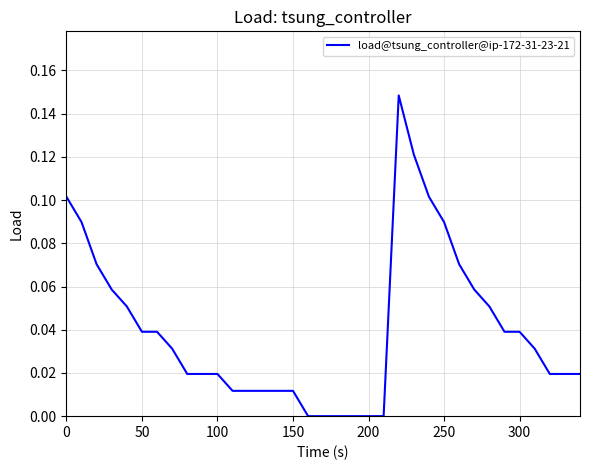

What is the difference between the maximum and minimum values?

0.1